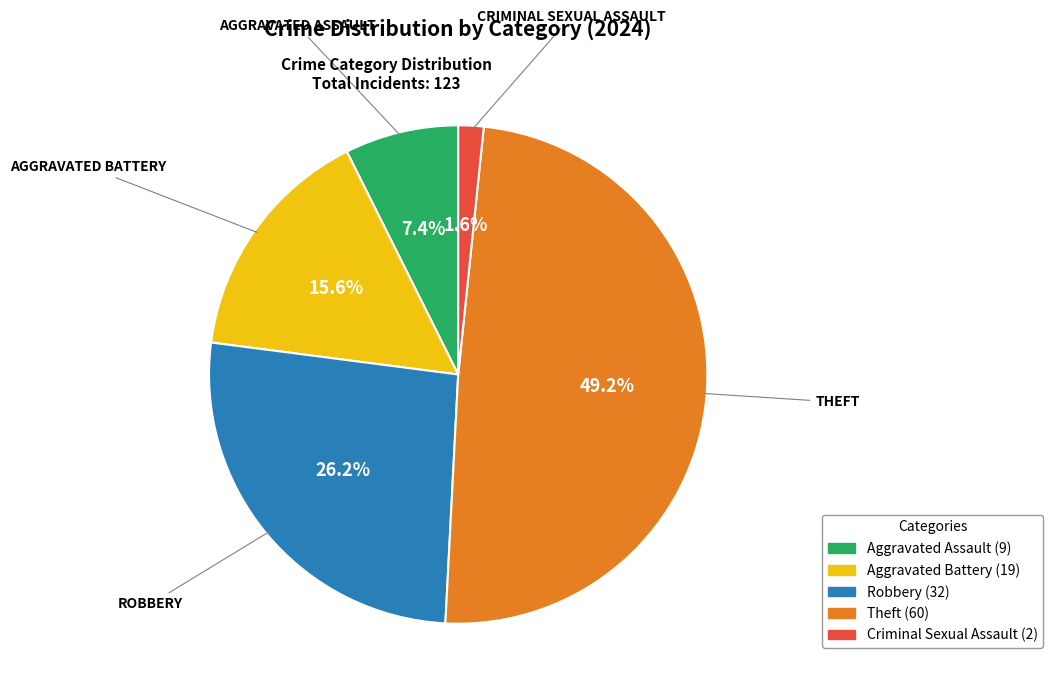

Is there a majority slice in this chart?

No